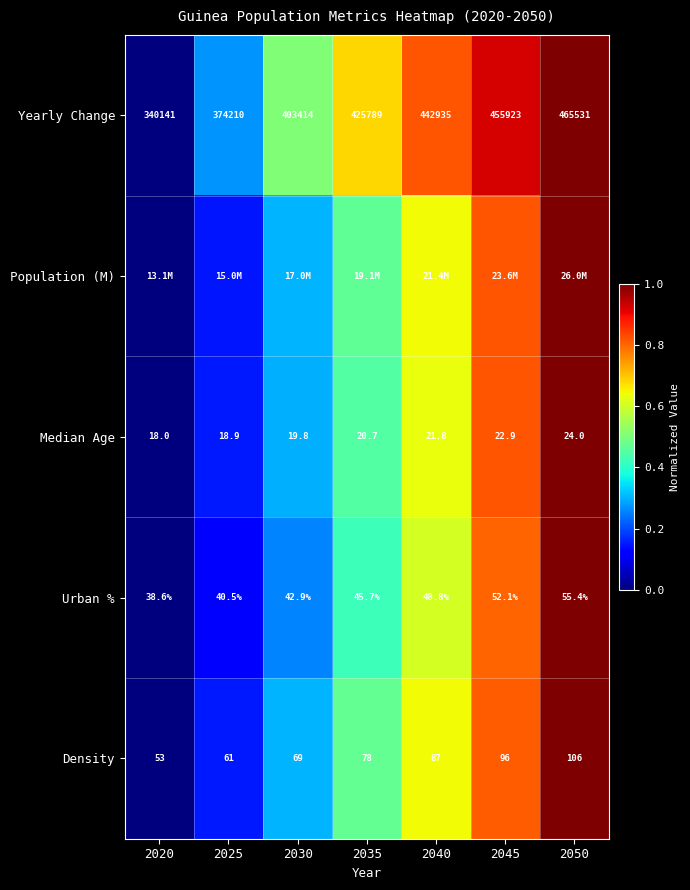

Is the value of Density at 2030 greater than the value of Median Age at 2030?

Yes